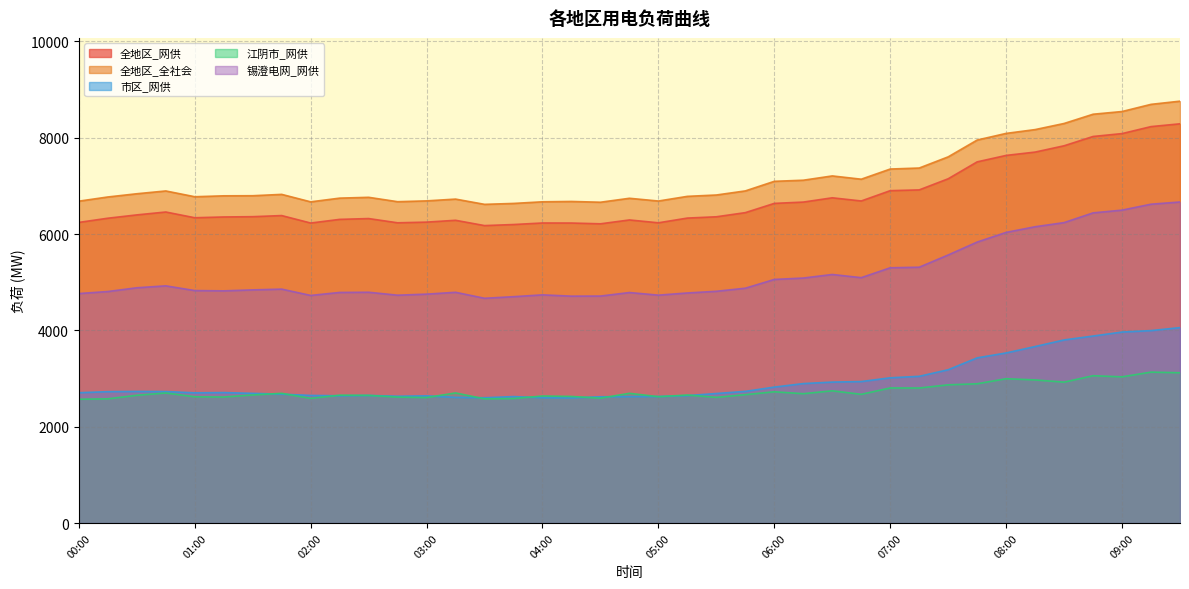

What is the difference between the second highest and minimum values in the 全地区_全社会 series?

2076